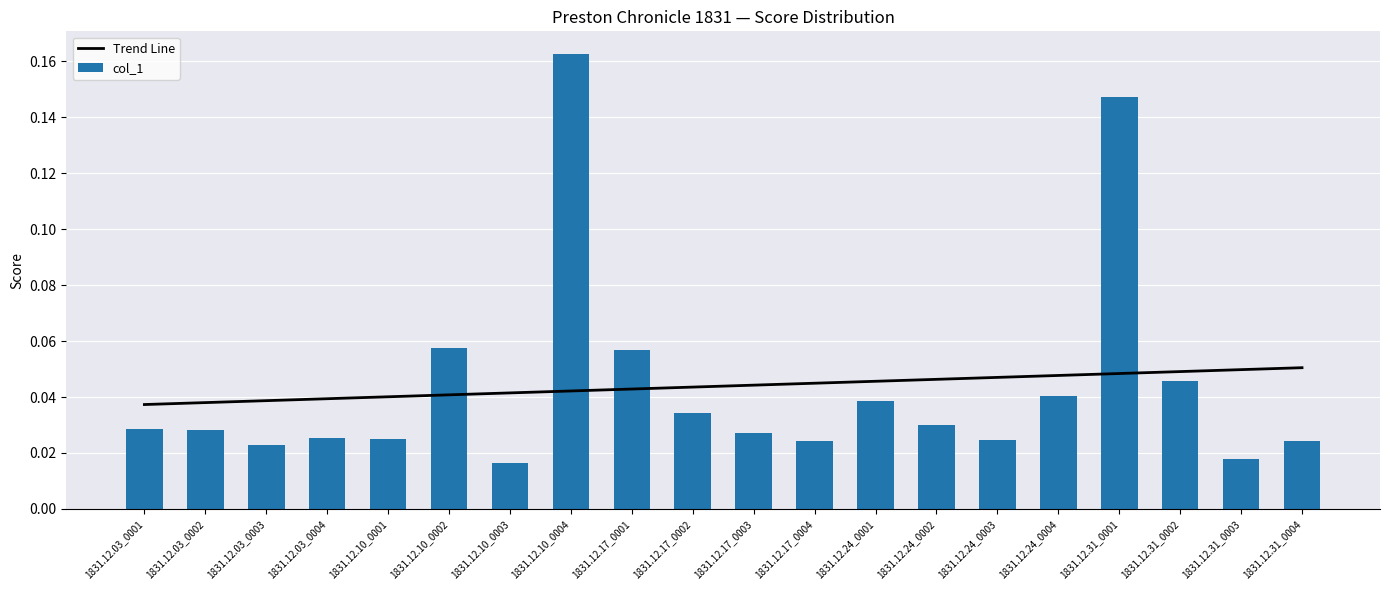

What is the label of the 13th bar from the right?

1831.12.10_0004